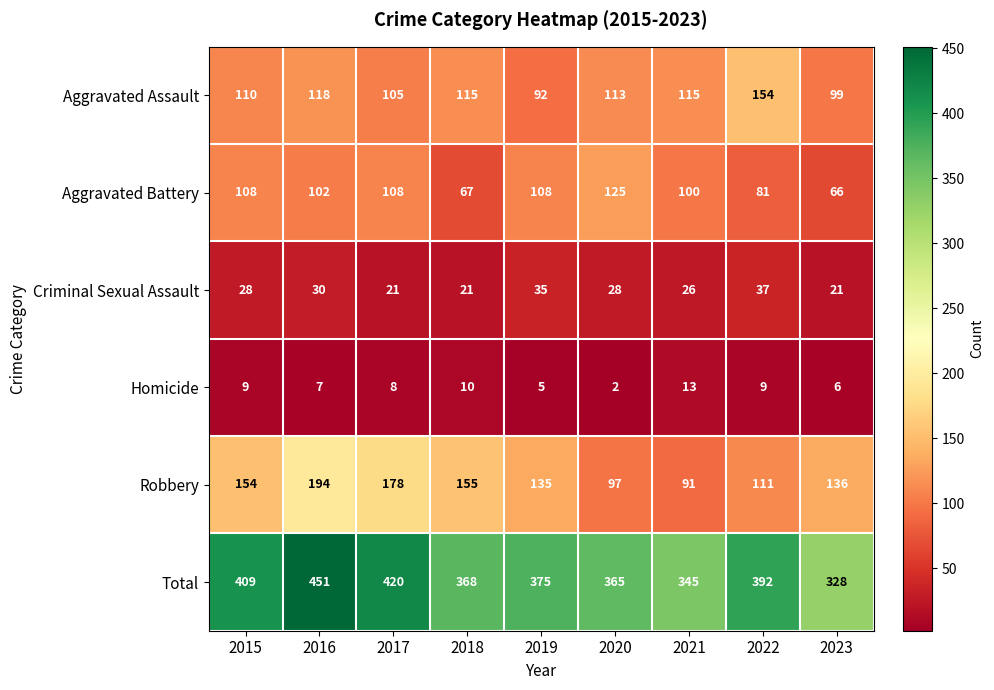

Rank the series by their maximum value, from lowest to highest.

Homicide, Criminal Sexual Assault, Aggravated Battery, Aggravated Assault, Robbery, Total